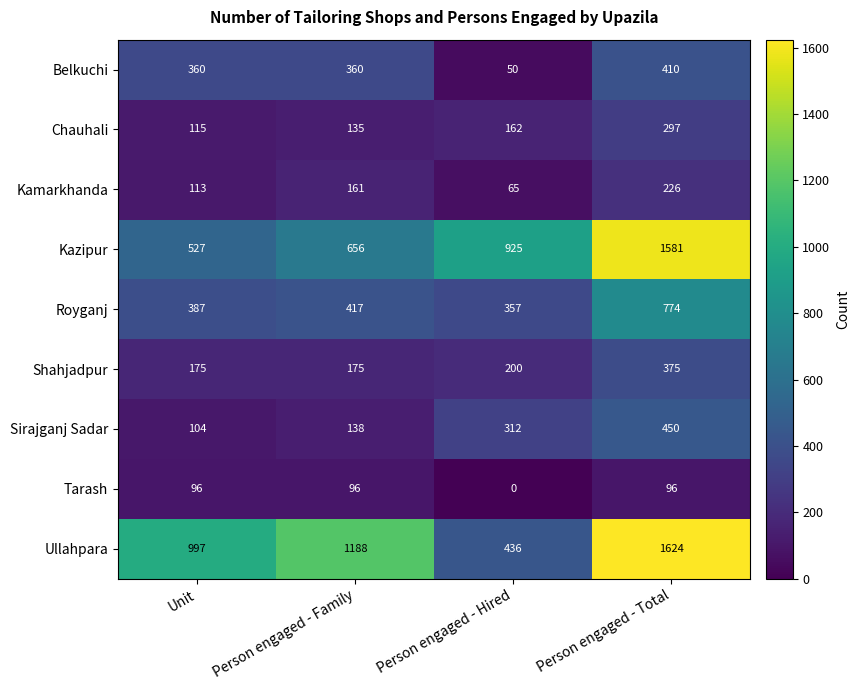

How many categories are shown in the chart?

4